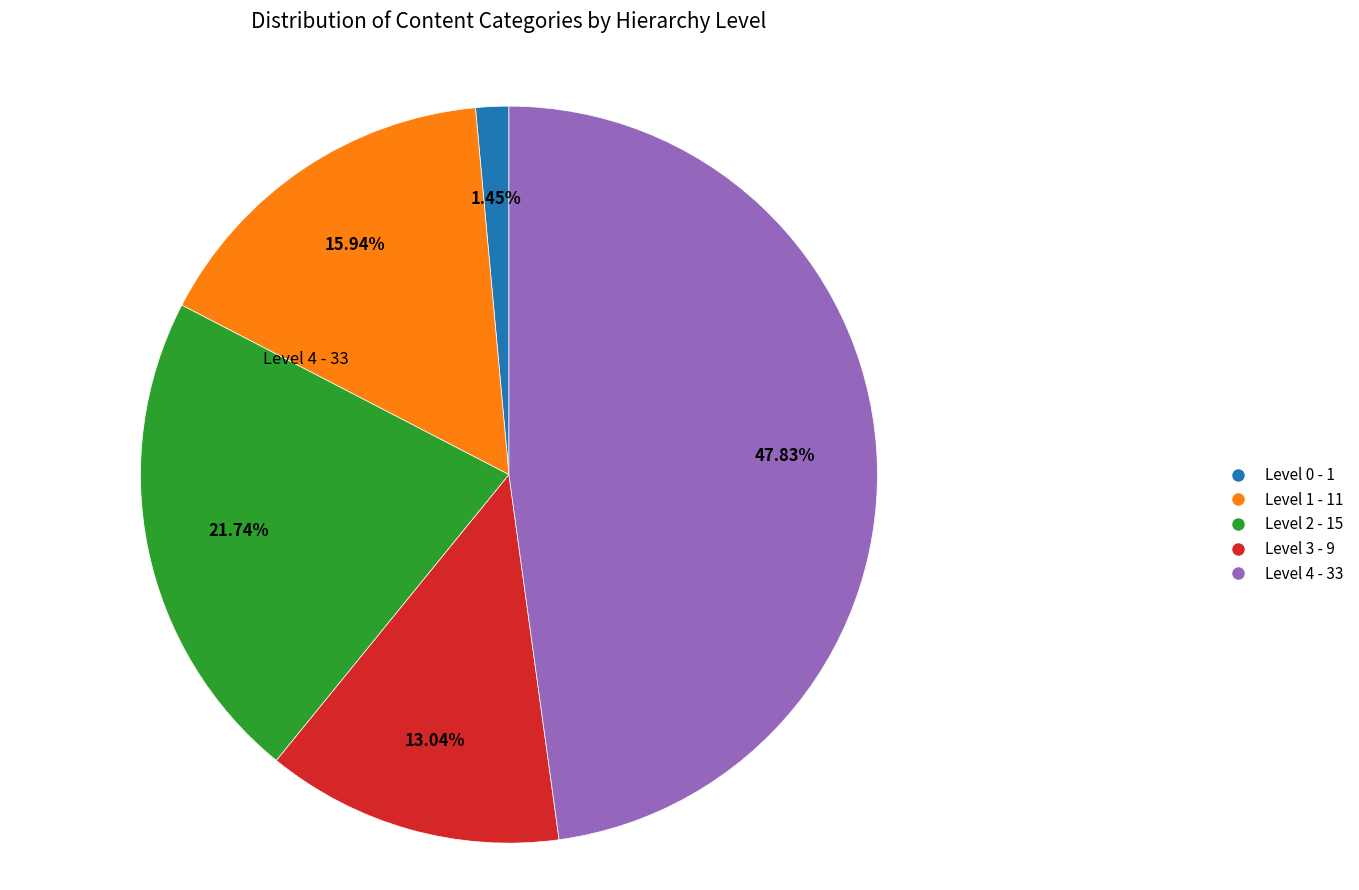

Is there a majority slice in this chart?

No